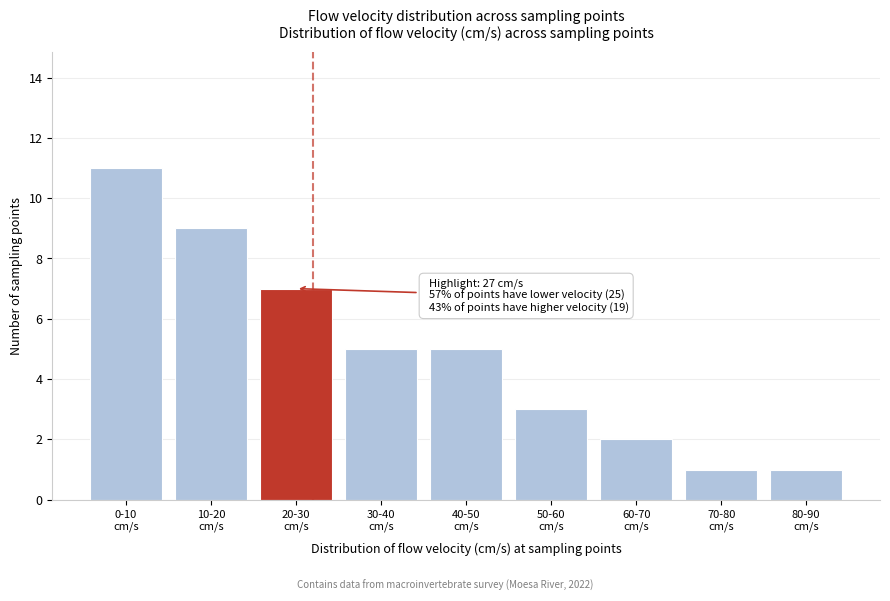

Reading left to right, transcribe all the data shown in this chart.

11	9	7	5	5	3	2	1	1